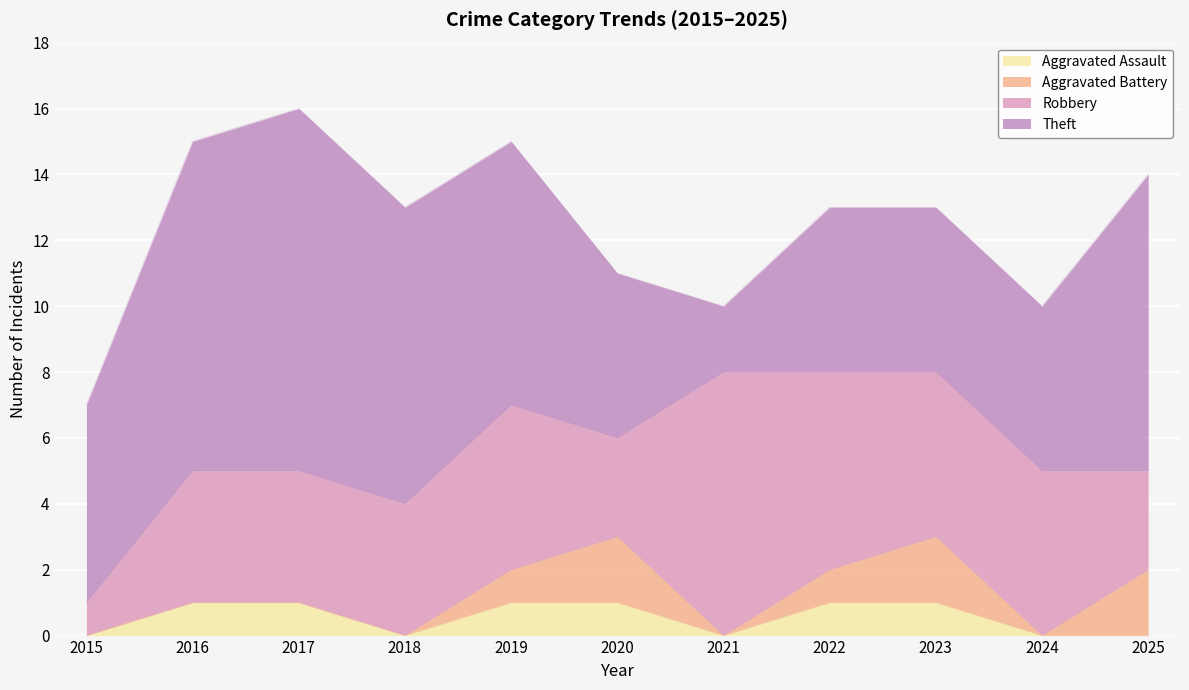

What is the difference between the maximum and second lowest values in the Robbery series?

5